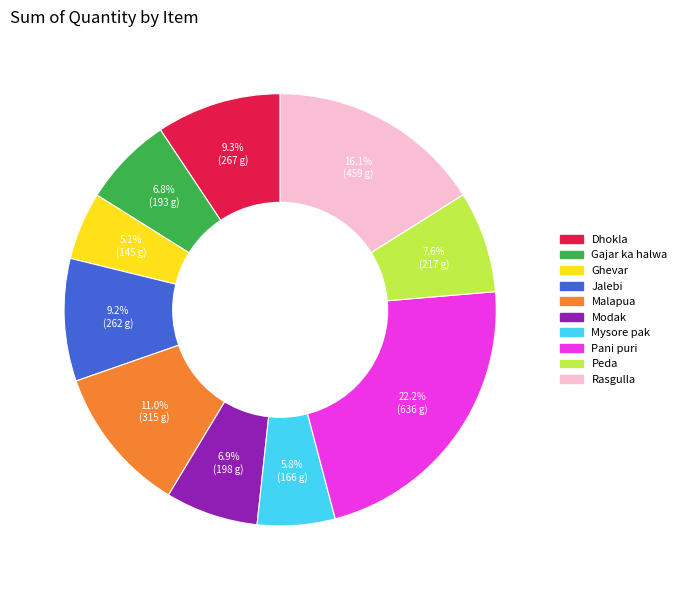

Is Rasgulla the majority of the pie?

No